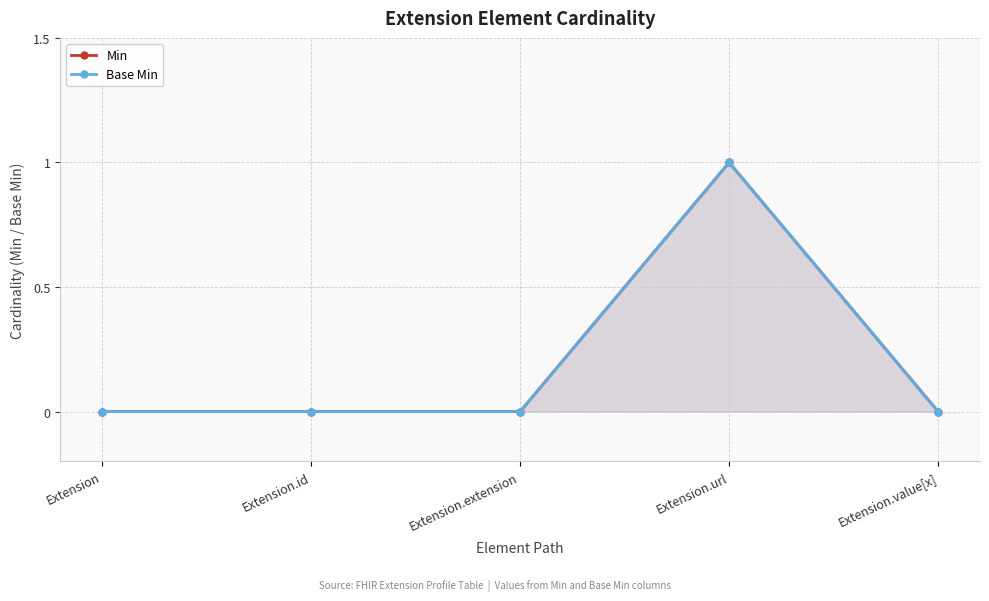

Reading right to left, transcribe all the data shown in this chart.

Min: Extension.value[x]=0	Extension.url=1	Extension.extension=0	Extension.id=0	Extension=0
Base Min: Extension.value[x]=0	Extension.url=1	Extension.extension=0	Extension.id=0	Extension=0